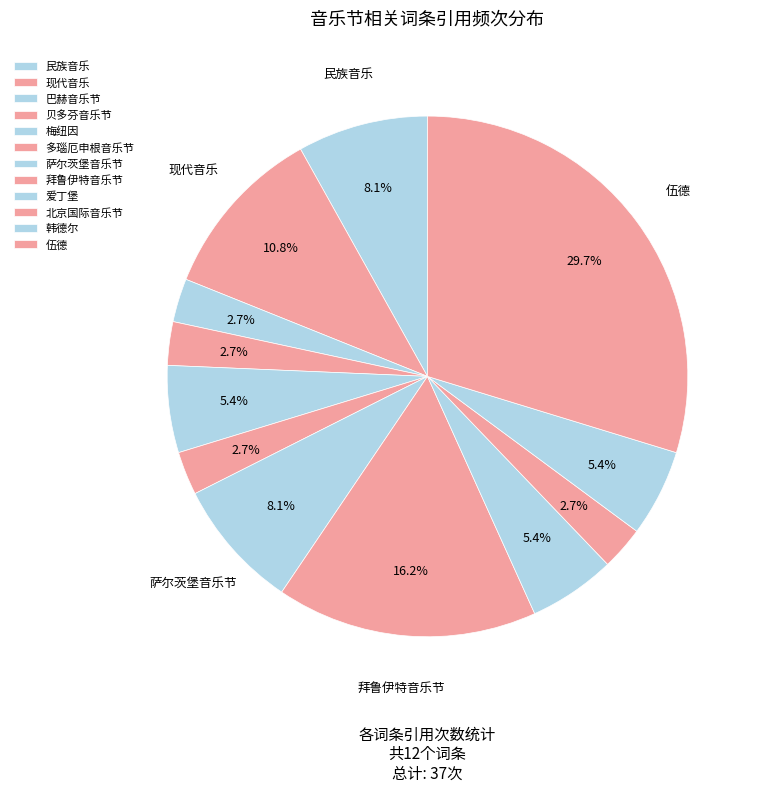

What is the total percentage of 韩德尔 and 巴赫音乐节?

8.1%